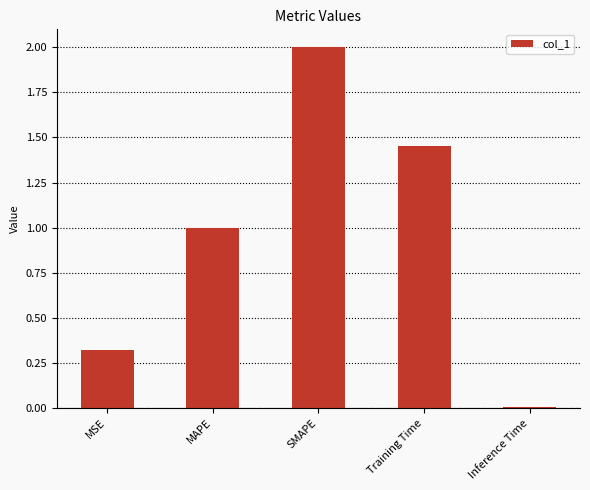

Between MSE and SMAPE, which is larger?

SMAPE